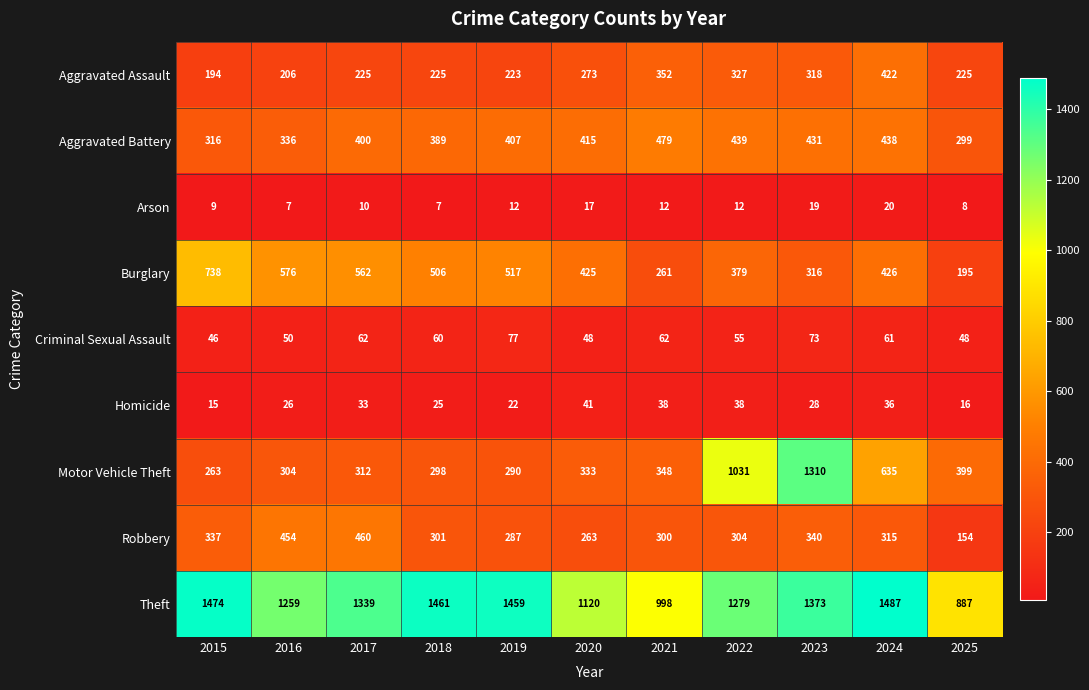

At how many categories does at least one series exceed 314?

11